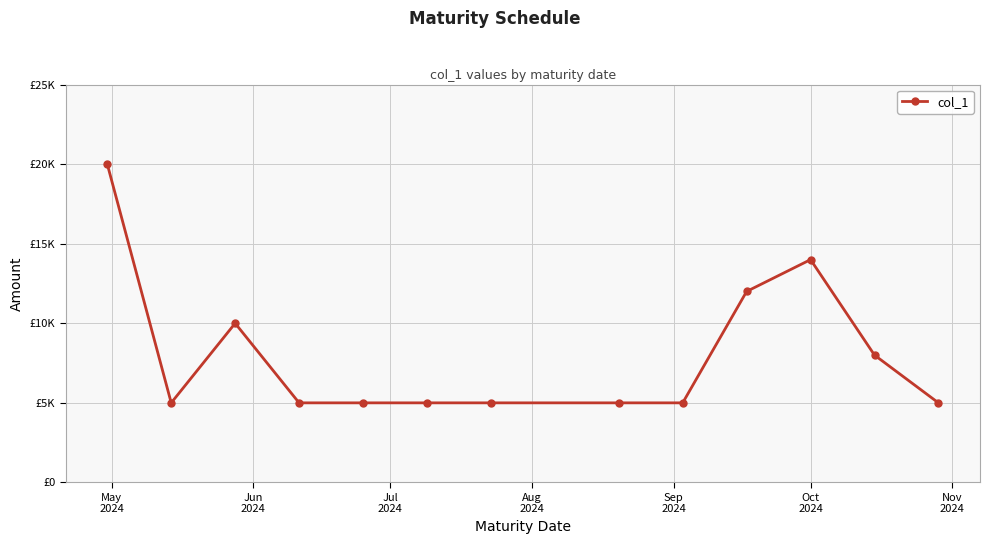

How many points are higher than both their immediate neighbors (excluding endpoints)?

2